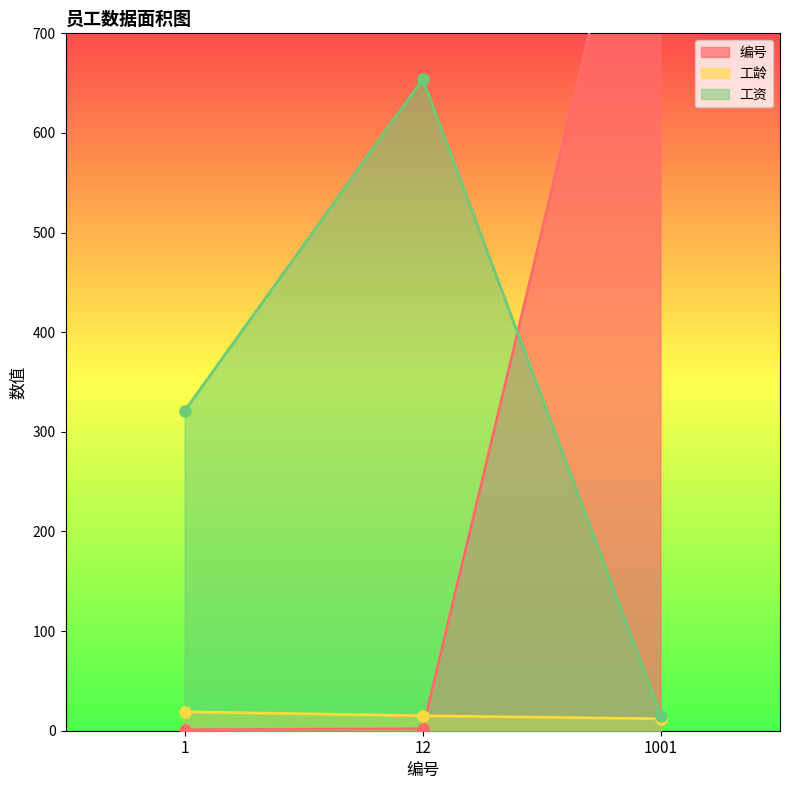

True or false: 工资 has a value of 654 at 12.

True